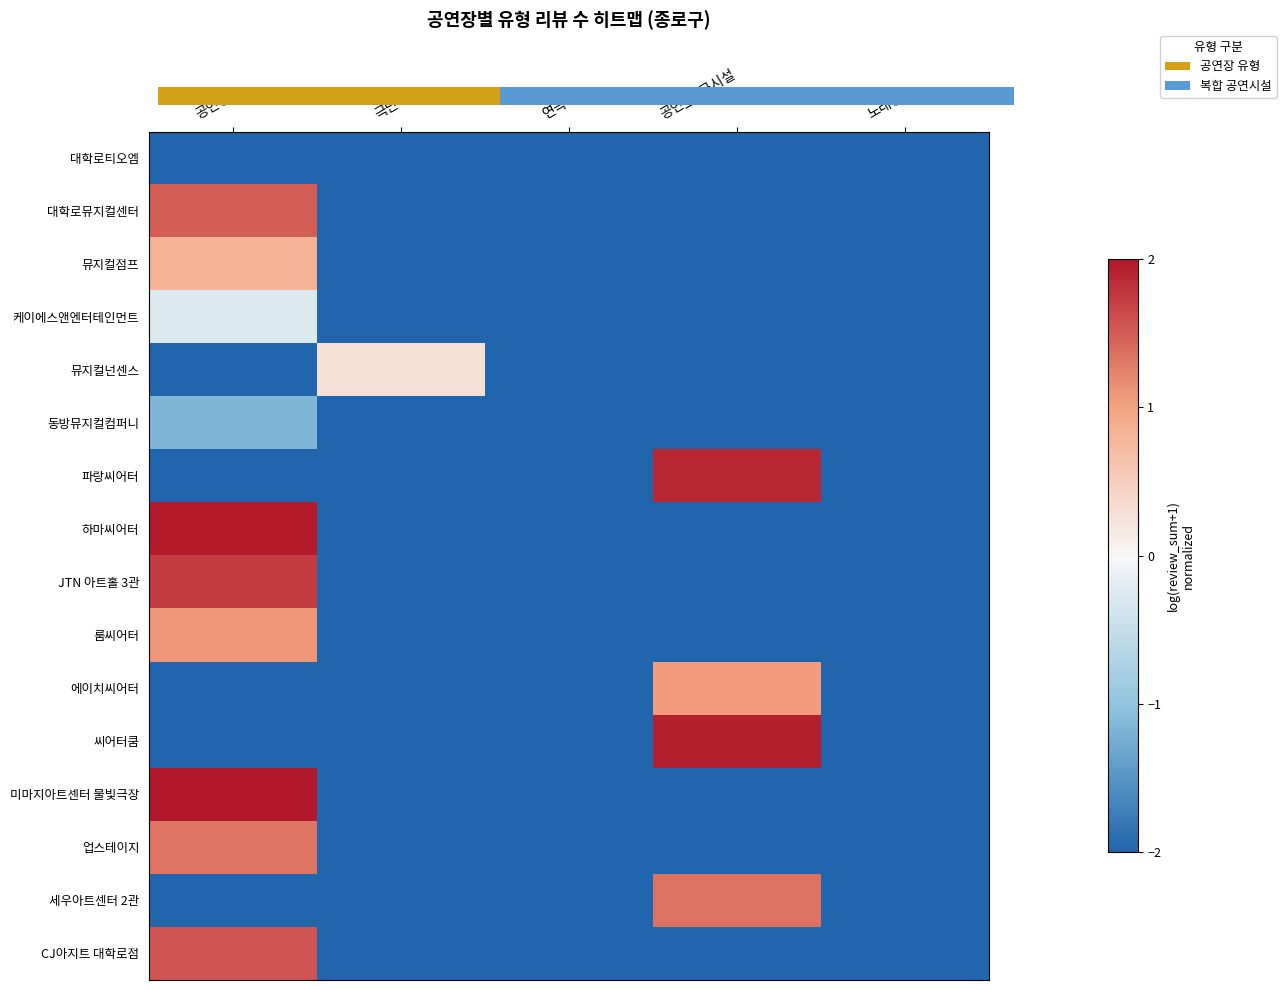

What is the sum of the 에이치씨어터 values at 극단 and 연극?

-4.0